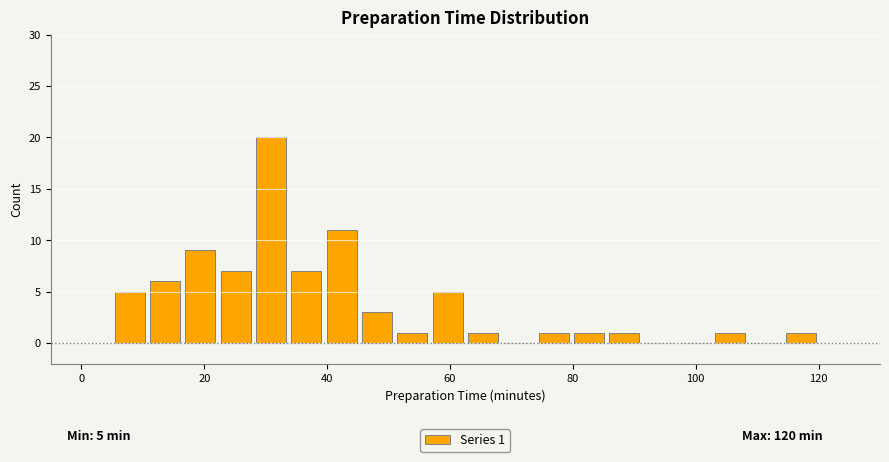

Around what value on the x-axis is the tallest bar? Give the approximate position of its centre, as read against the axis.

30